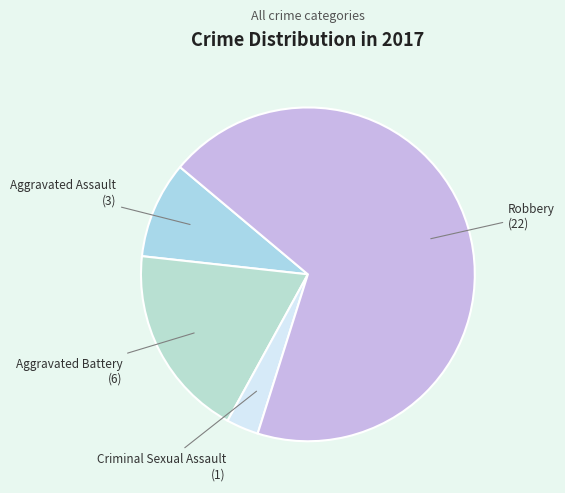

Which slice is the largest?

Robbery